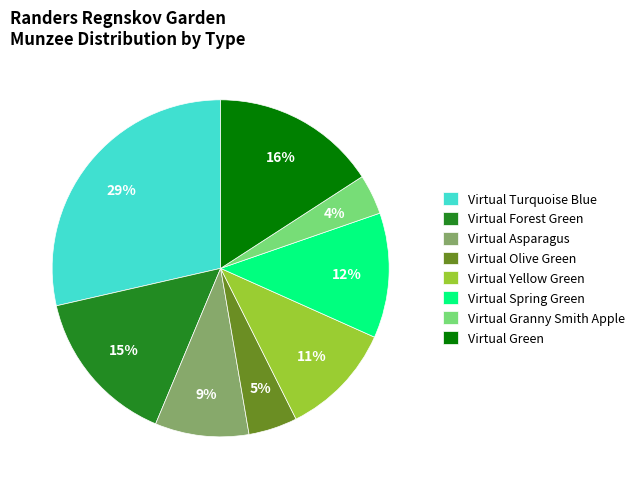

Which has a higher value, Virtual Olive Green or Virtual Forest Green?

Virtual Forest Green